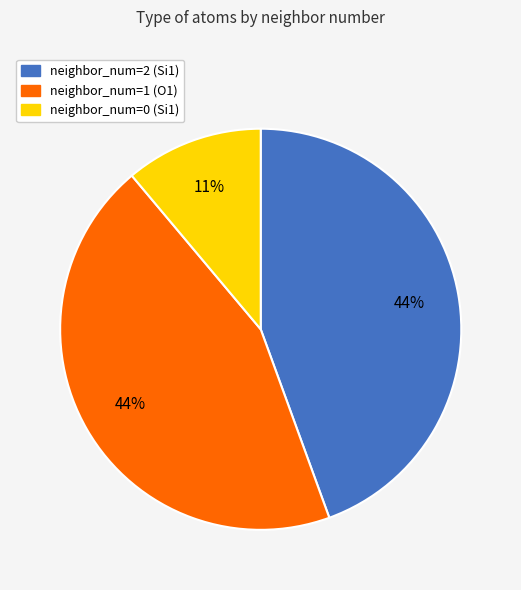

The neighbor_num=1 (O1) slice represents 44% of the pie. True or false?

True